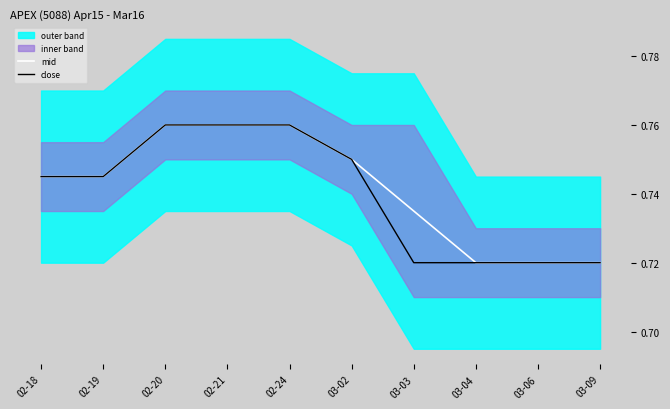

True or false: mid has a value of 0.7 at 03-09.

True